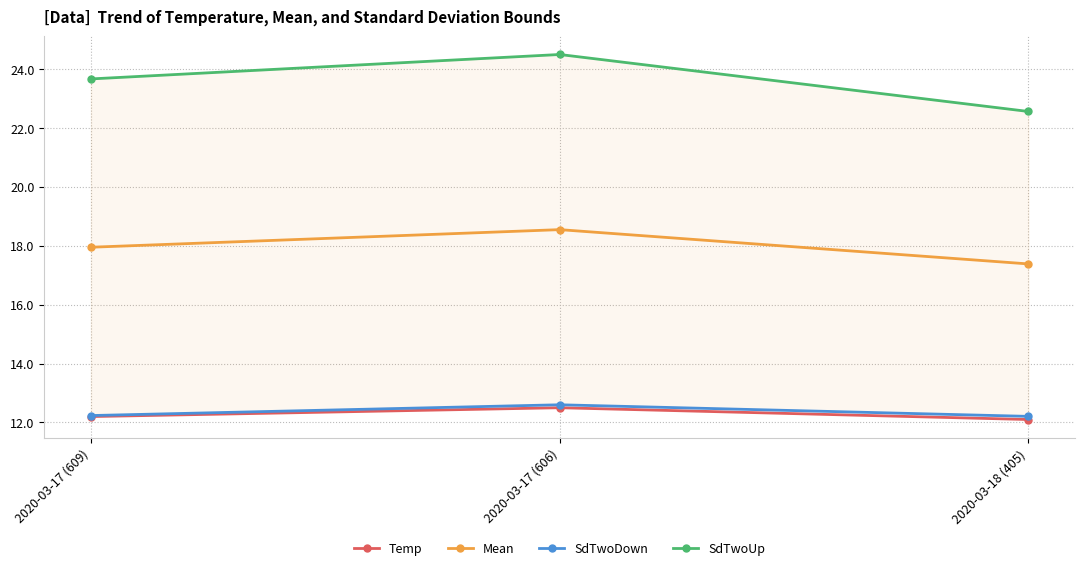

Is this an area chart (filled region under the line)?

No